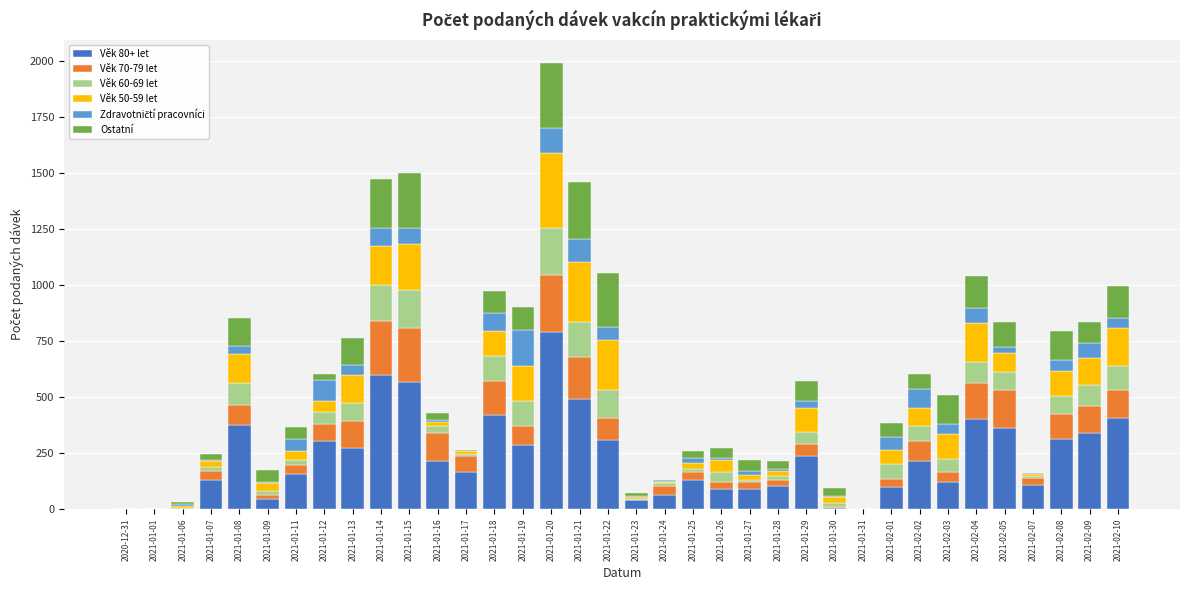

At which label does Věk 80+ let reach its peak?

2021-01-20